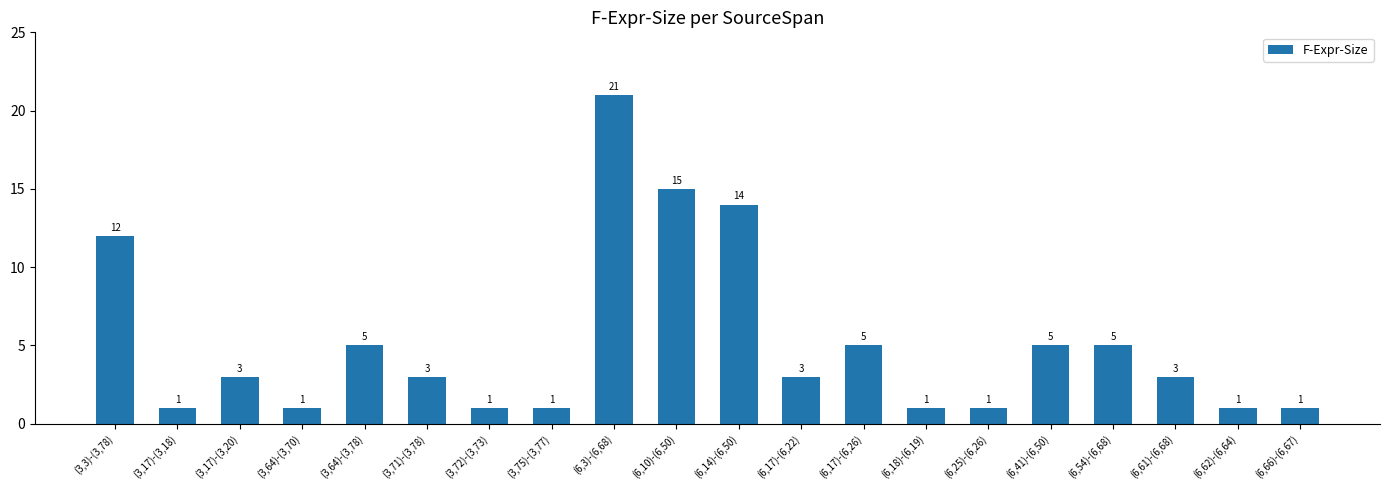

At which category does the chart reach its peak across all series?

(6,3)-(6,68)